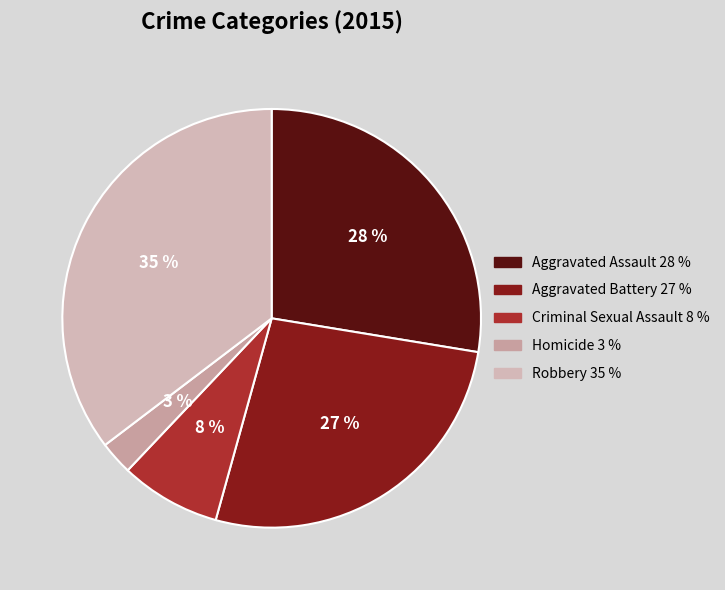

Does any single category account for the majority?

No